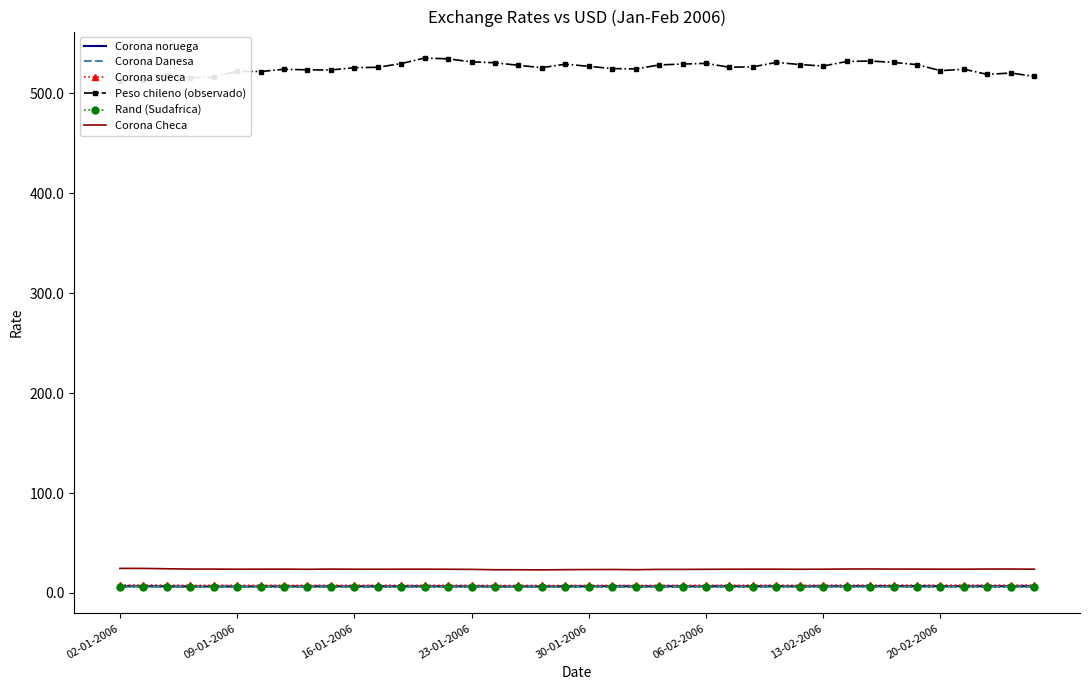

True or false: Corona Checa has more than 2 interior local peaks.

True